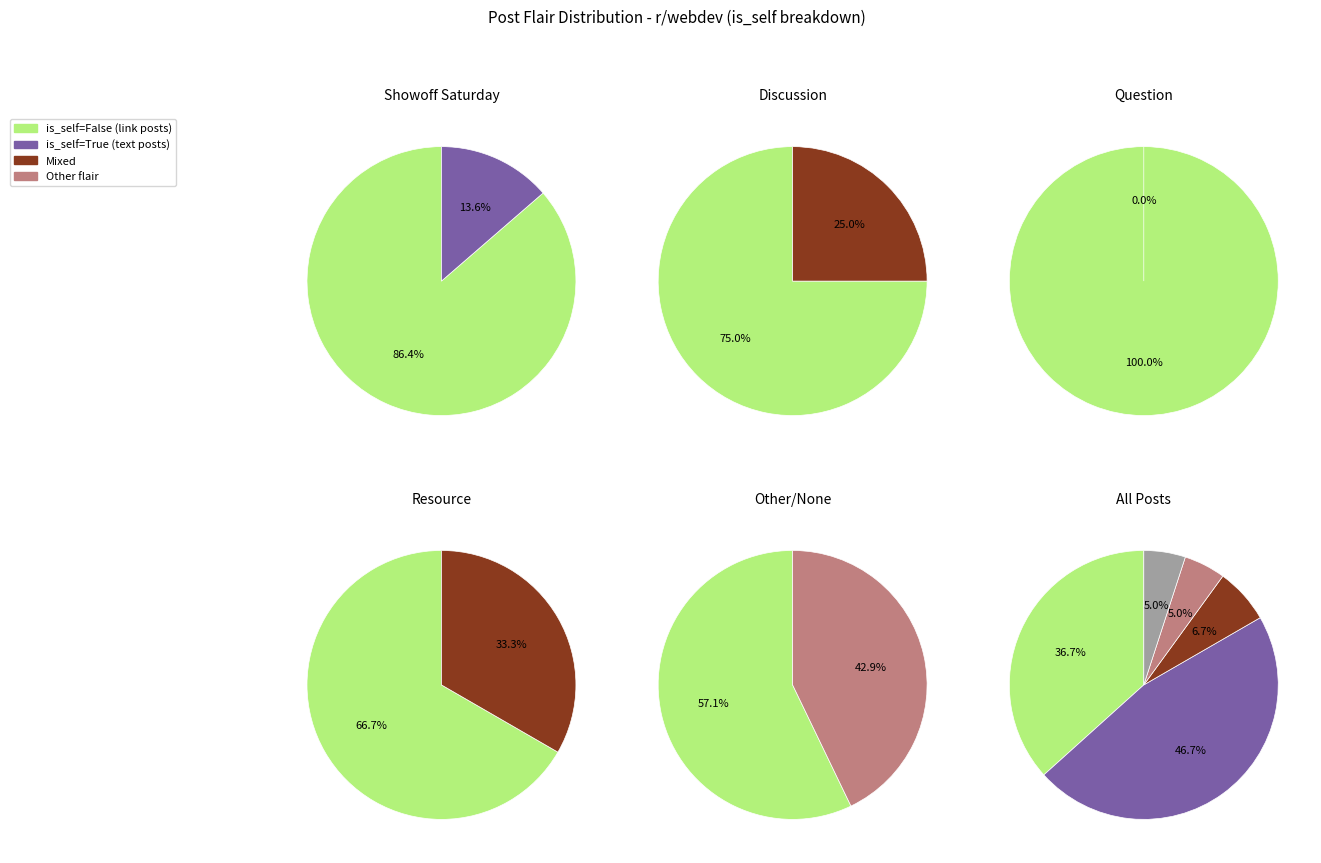

What percentage is the Resource slice, to the nearest percent?

5%